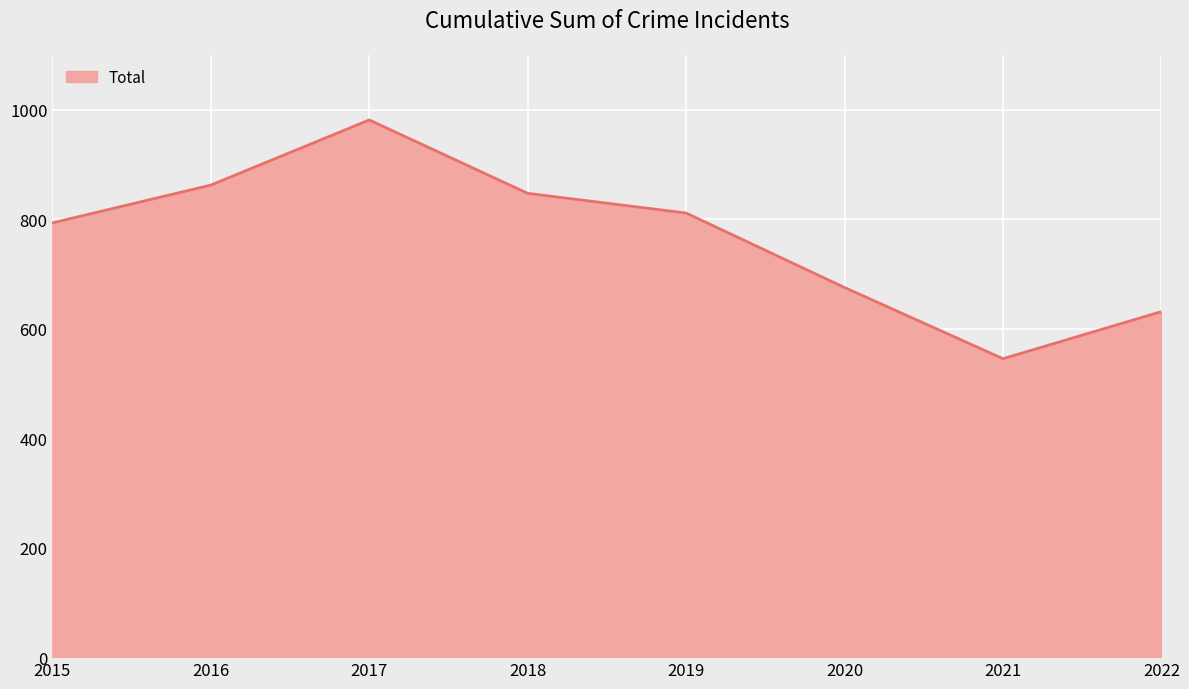

List the labels in order of value, smallest first.

2021, 2022, 2020, 2015, 2019, 2018, 2016, 2017